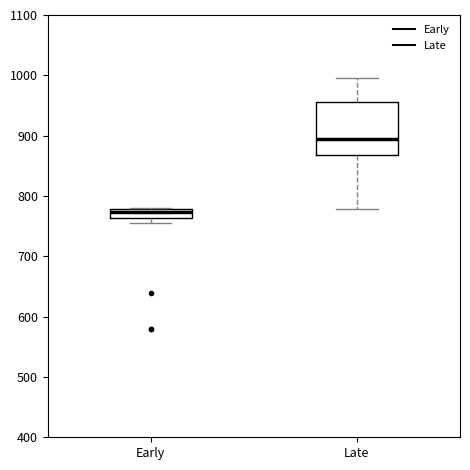

Where does the upper whisker of the box for Late end on the y-axis? The values are not printed on the chart, so give them approximately, as read against the axis.

1000